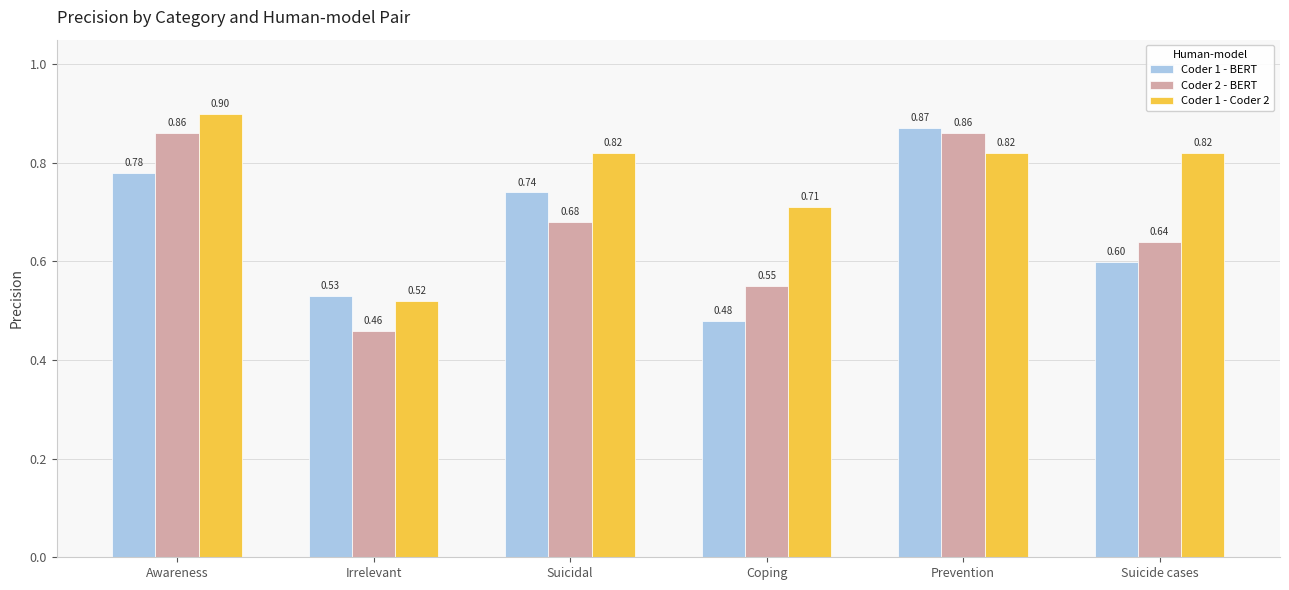

How many bars are there in each group?

3